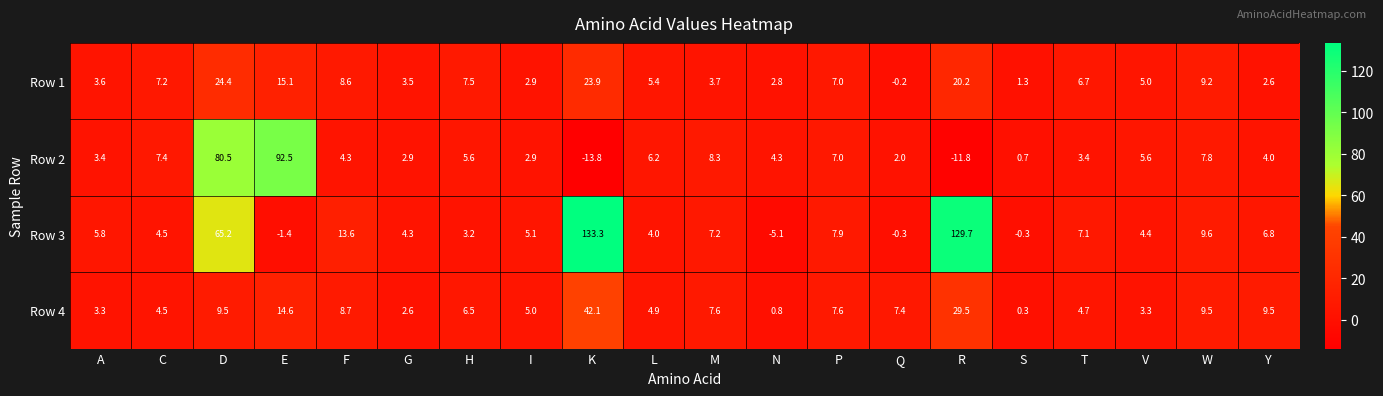

Which category has the lowest value in the Row 1 series?

Q